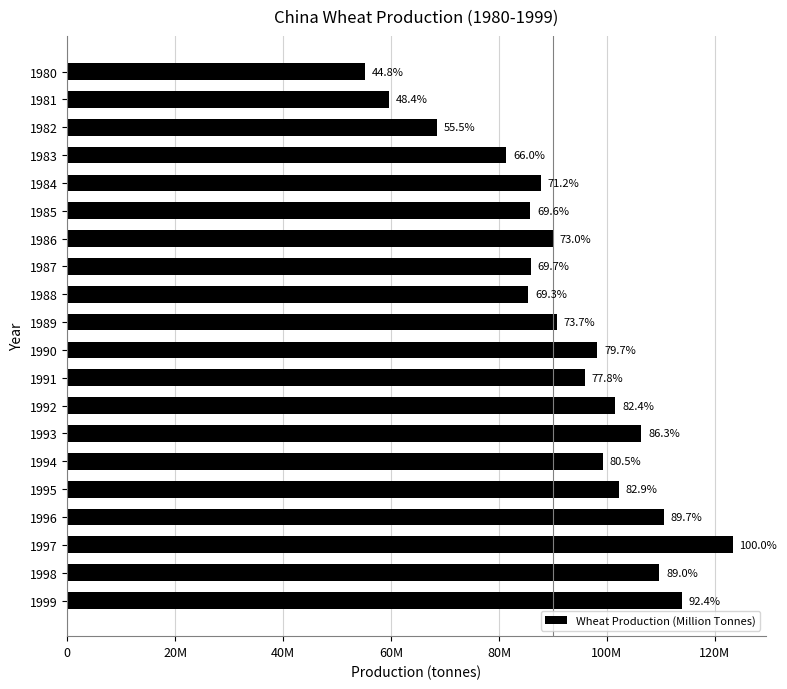

What is the maximum value shown in the chart?

123290085